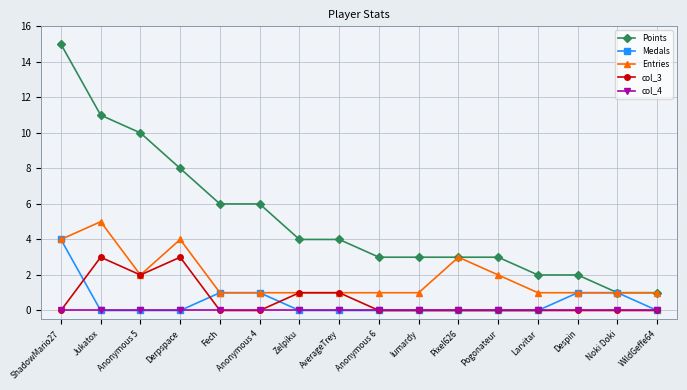

How many lines are shown in the chart?

5